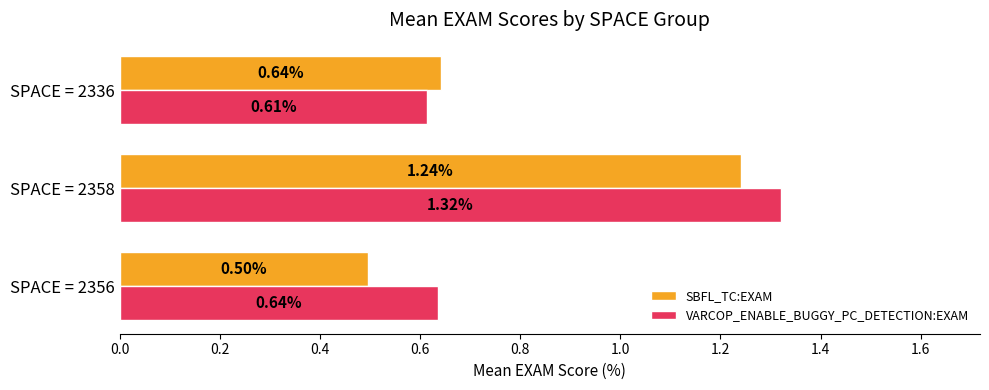

What is the sum of all VARCOP_ENABLE_BUGGY_PC_DETECTION:EXAM values?

2.6